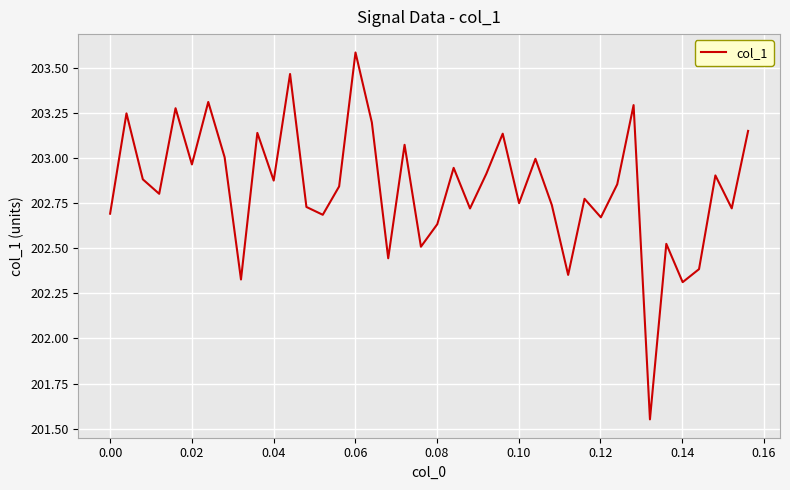

What is the difference between the maximum and minimum values?

2.0